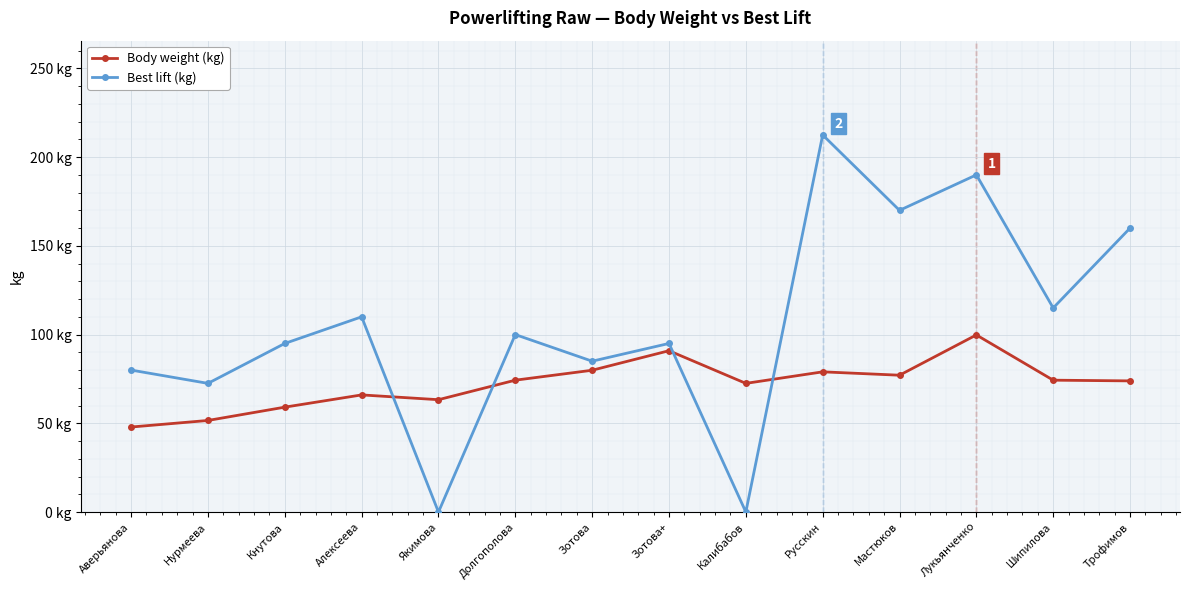

Which label corresponds to the smallest value in the chart?

Якимова